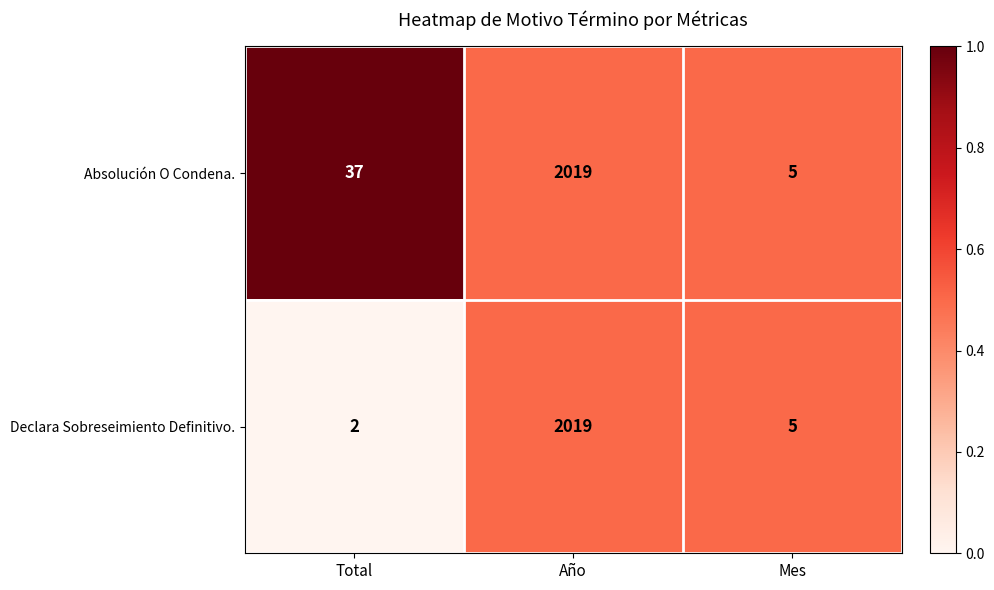

What is the greatest value displayed?

2019